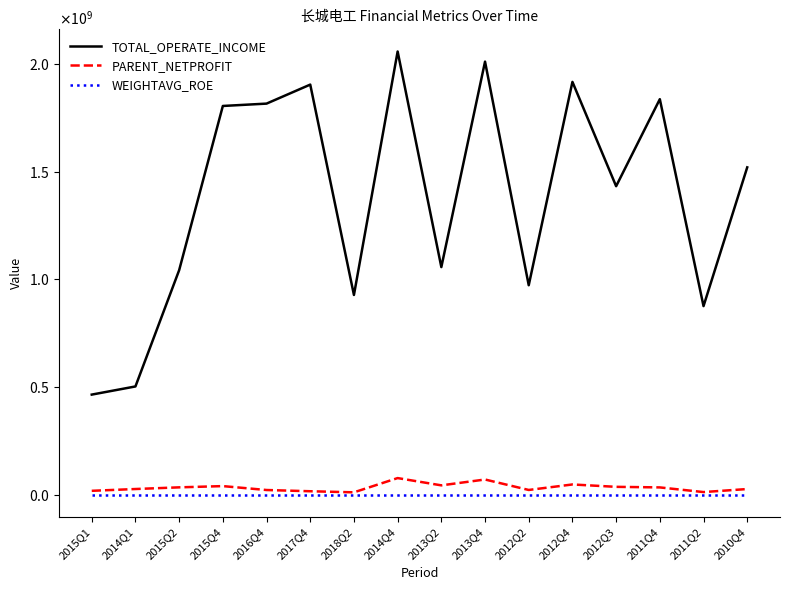

What is the total value across all series at 2013Q4?

2082079928.2